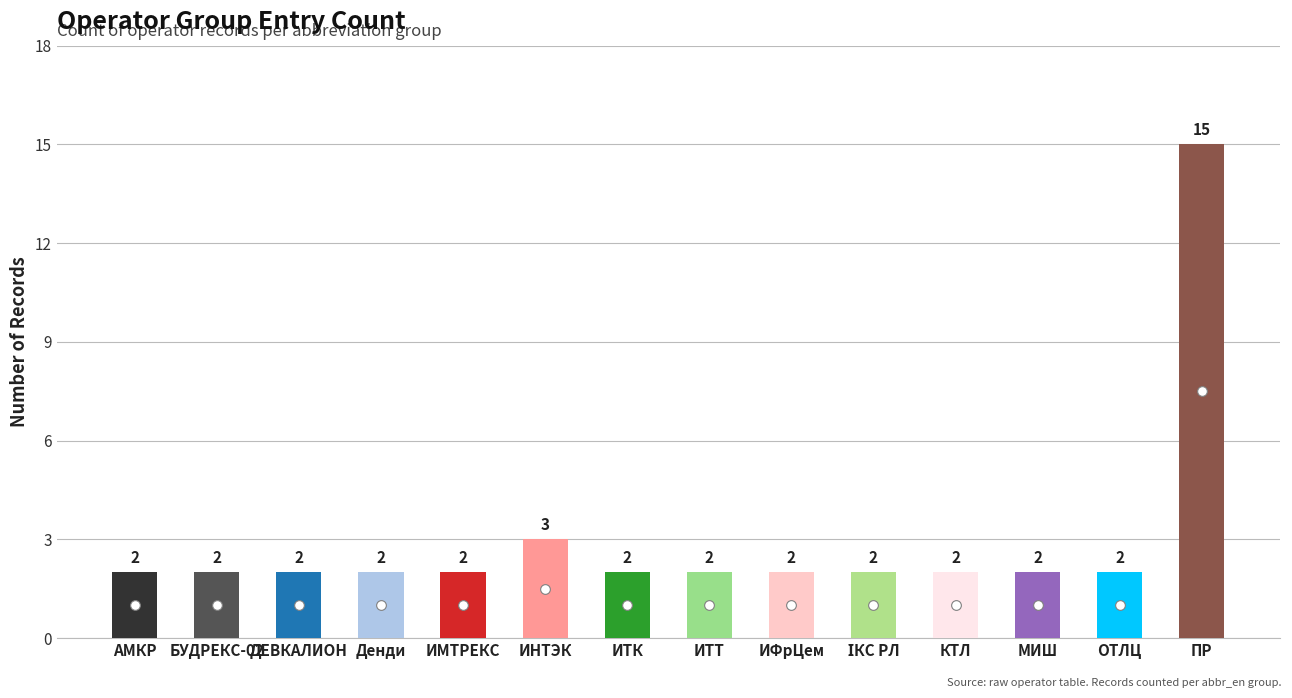

True or false: the data shows 2 at ДЕВКАЛИОН.

True